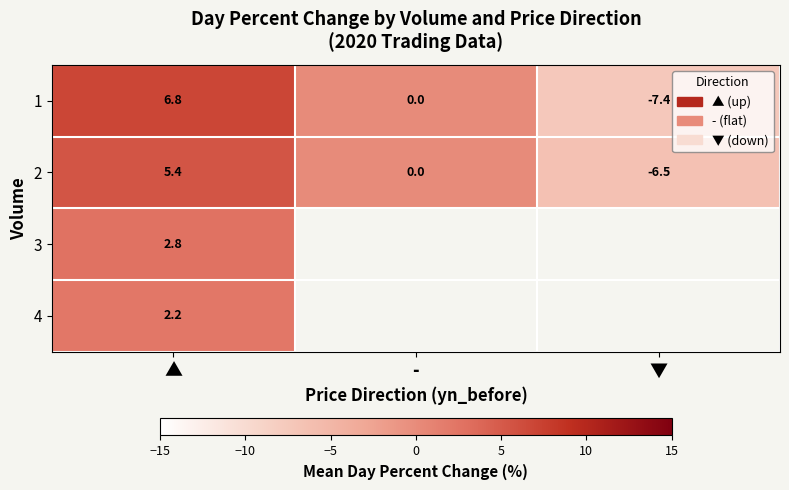

What is the difference between the highest and lowest values at ▲?

4.6